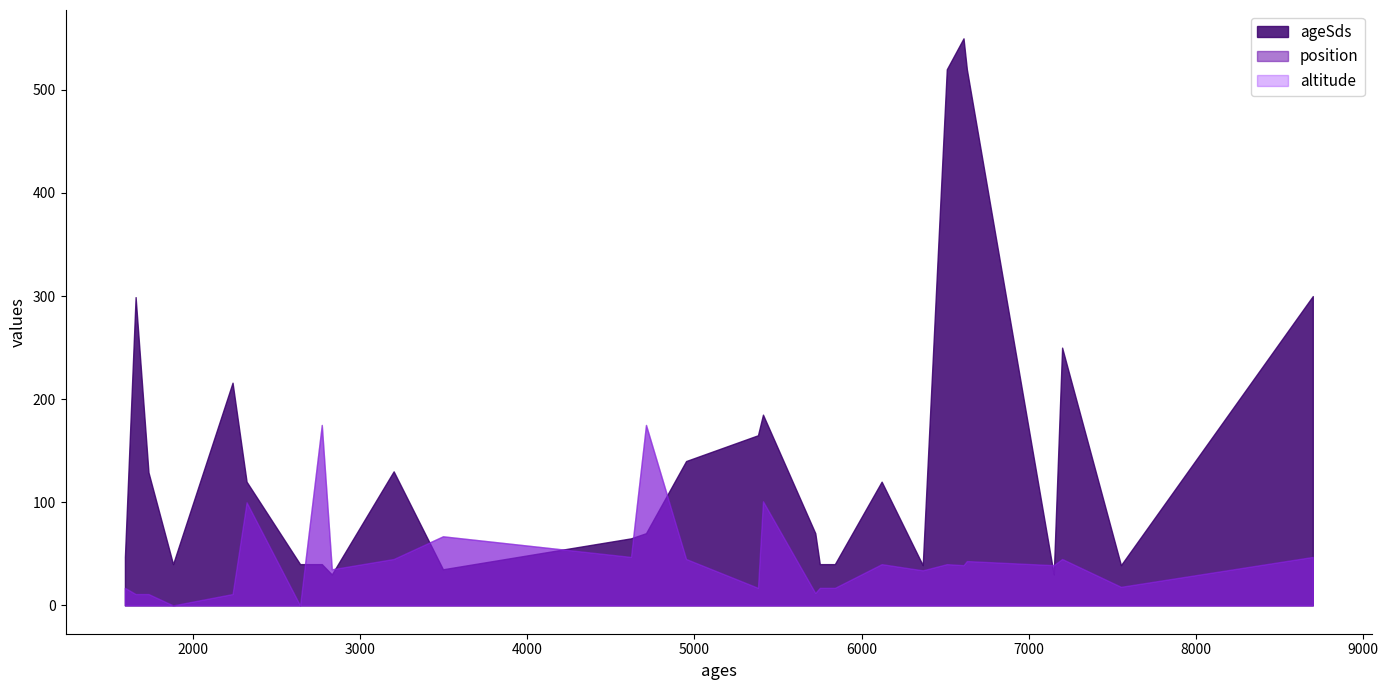

At how many categories does at least one series exceed 103?

16